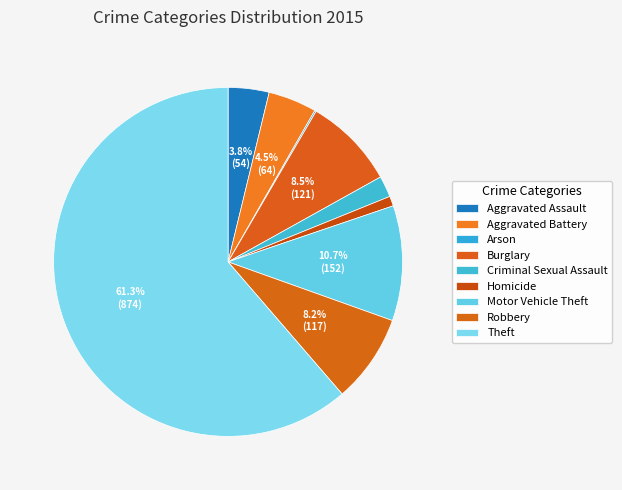

What portion of the pie excludes Homicide?

99.1%